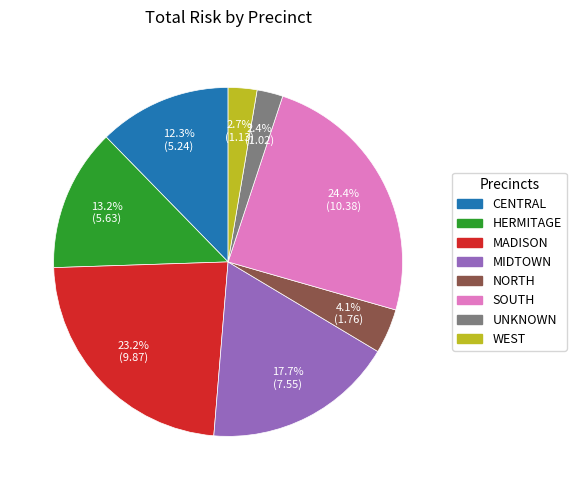

Is there any slice that represents more than half of the pie?

No